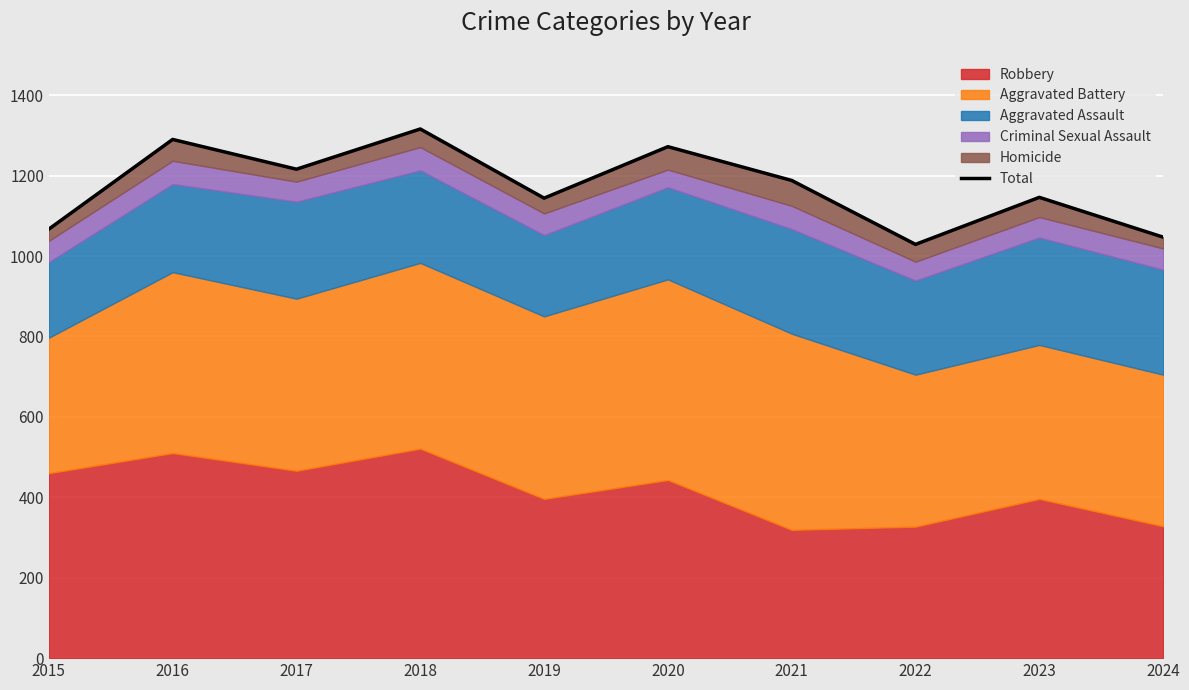

Where is the data nearest to the value 1172?

2021